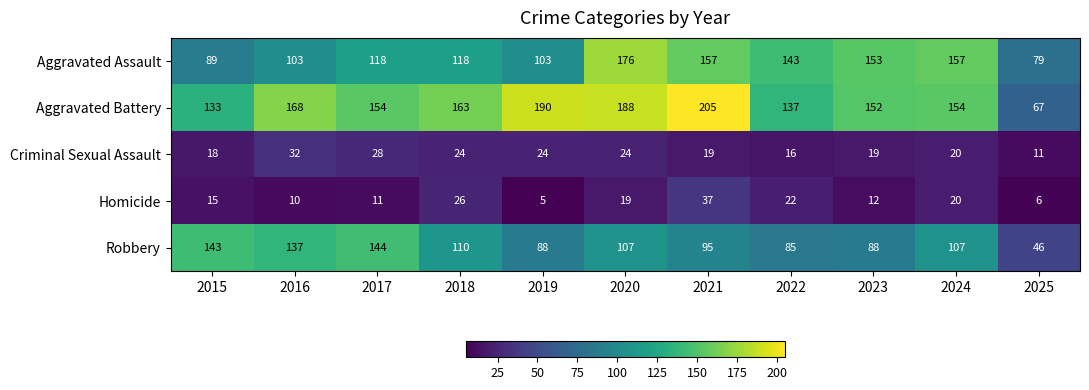

What is the spread (max minus min) of values at 2017?

143